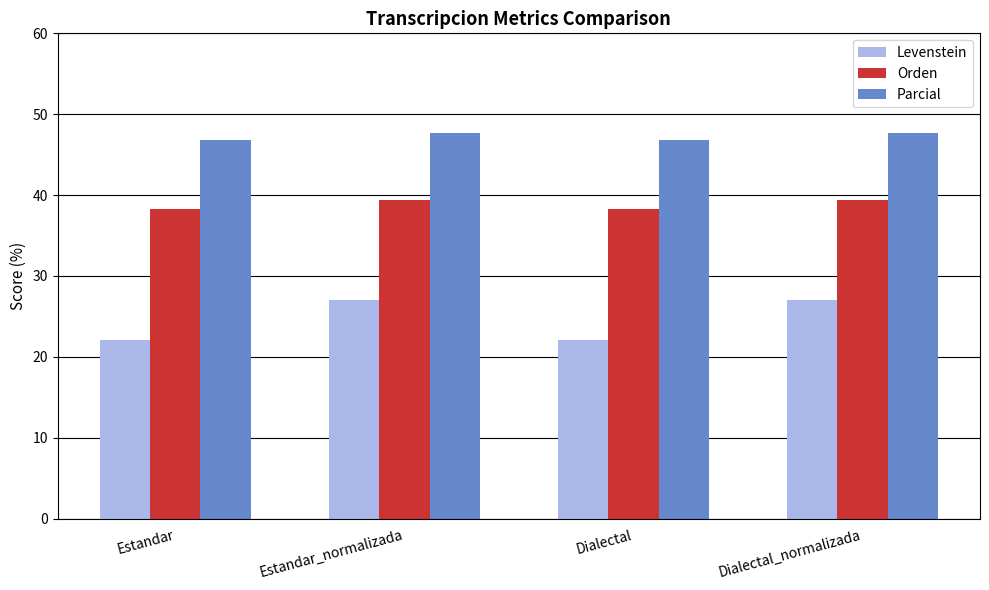

What are all the series names shown in the legend?

Levenstein, Orden, Parcial